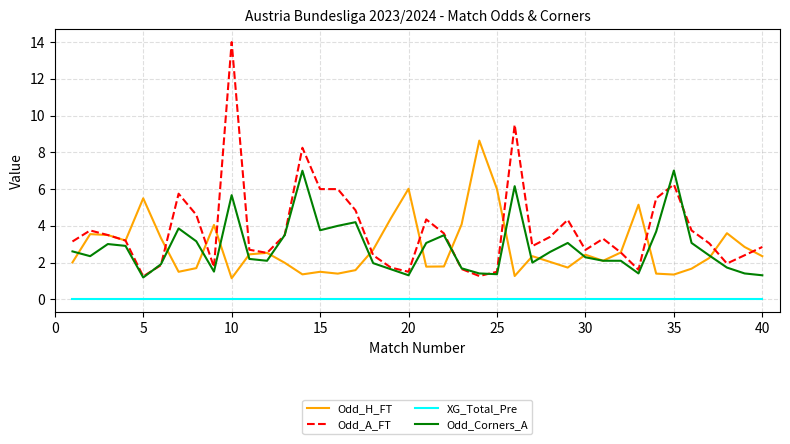

Rank the series by their maximum value, from highest to lowest.

Odd_A_FT, Odd_H_FT, Odd_Corners_A, XG_Total_Pre